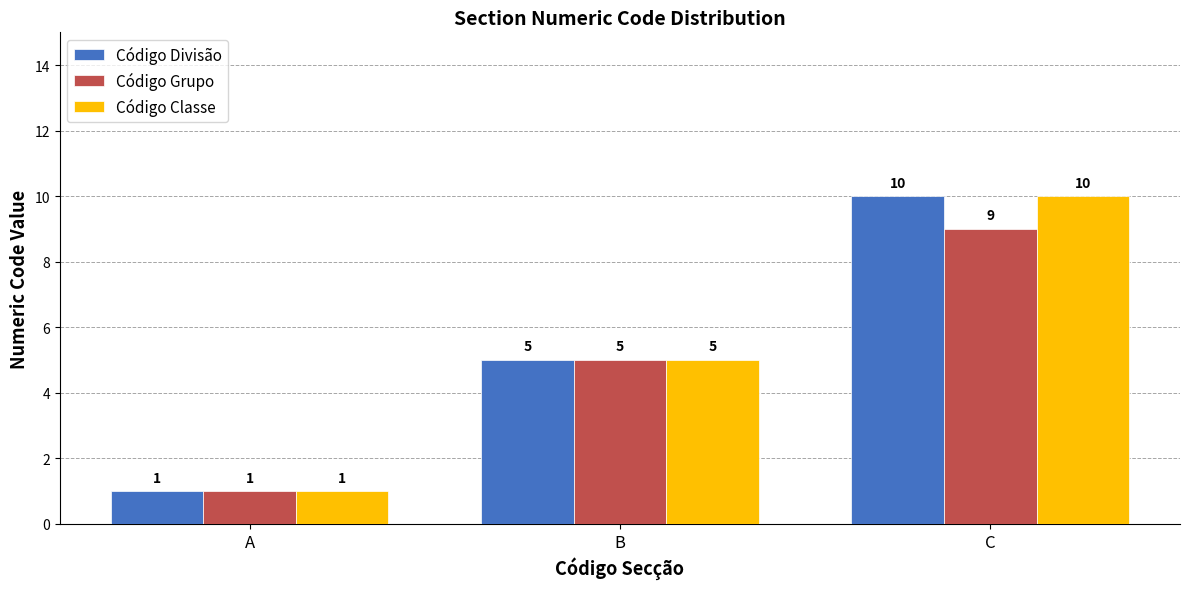

How many Código Classe values are between 1 and 10?

3